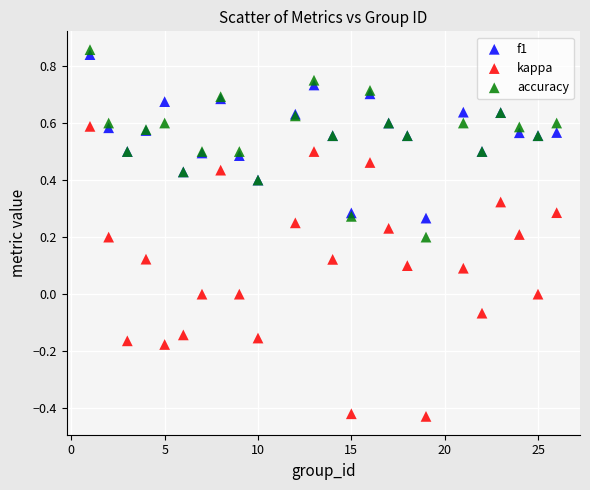

What is the X range (max minus min) for the scatter plot?

25.0